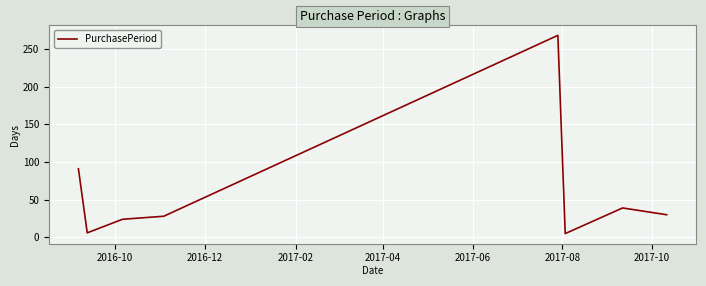

What is the difference between the maximum and minimum values?

263